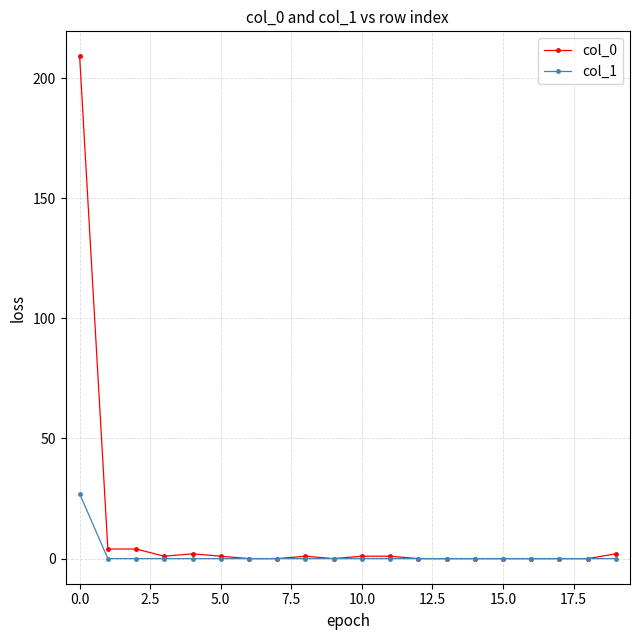

List the series in order of their peak value, highest first.

col_0, col_1